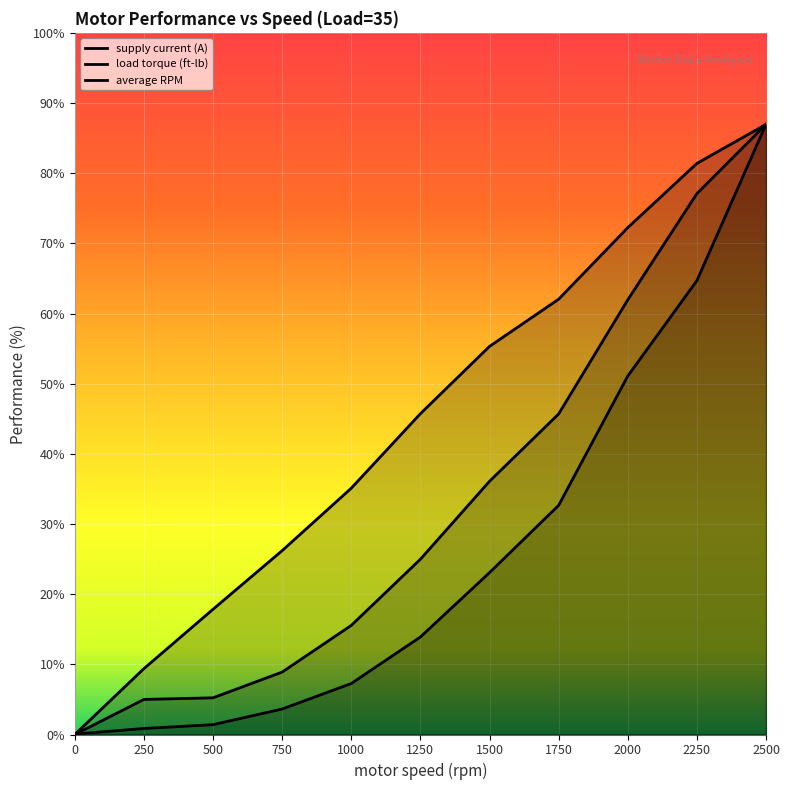

How many values in average RPM are above zero?

10